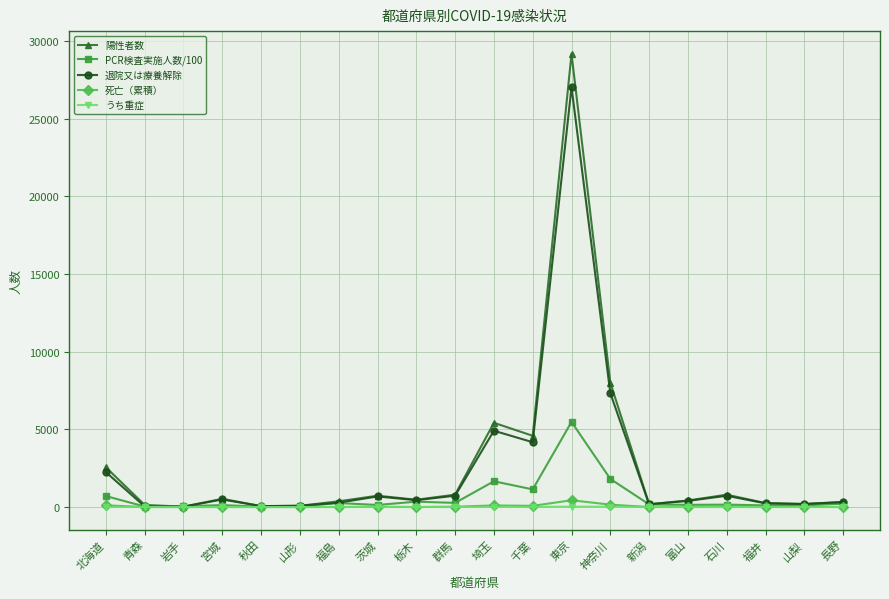

What is the difference between the maximum and minimum values in the 退院又は療養解除 series?

27015.0